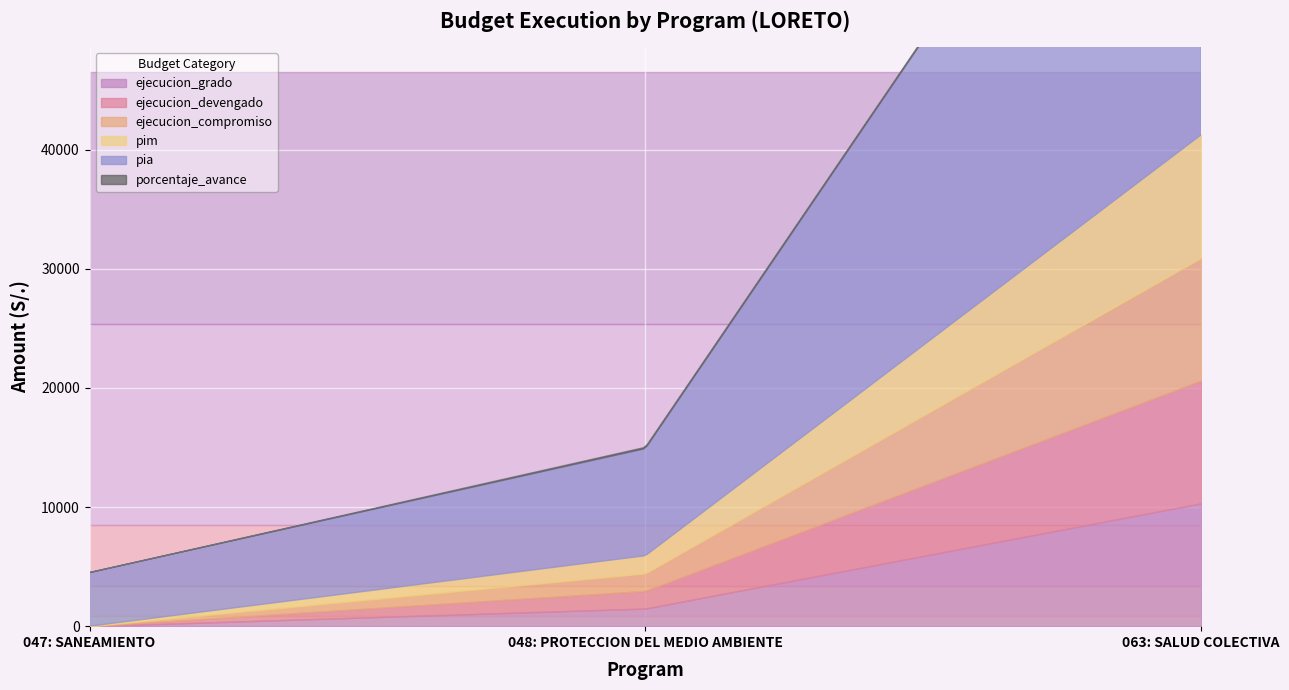

What is the average value of the pim series?

3931